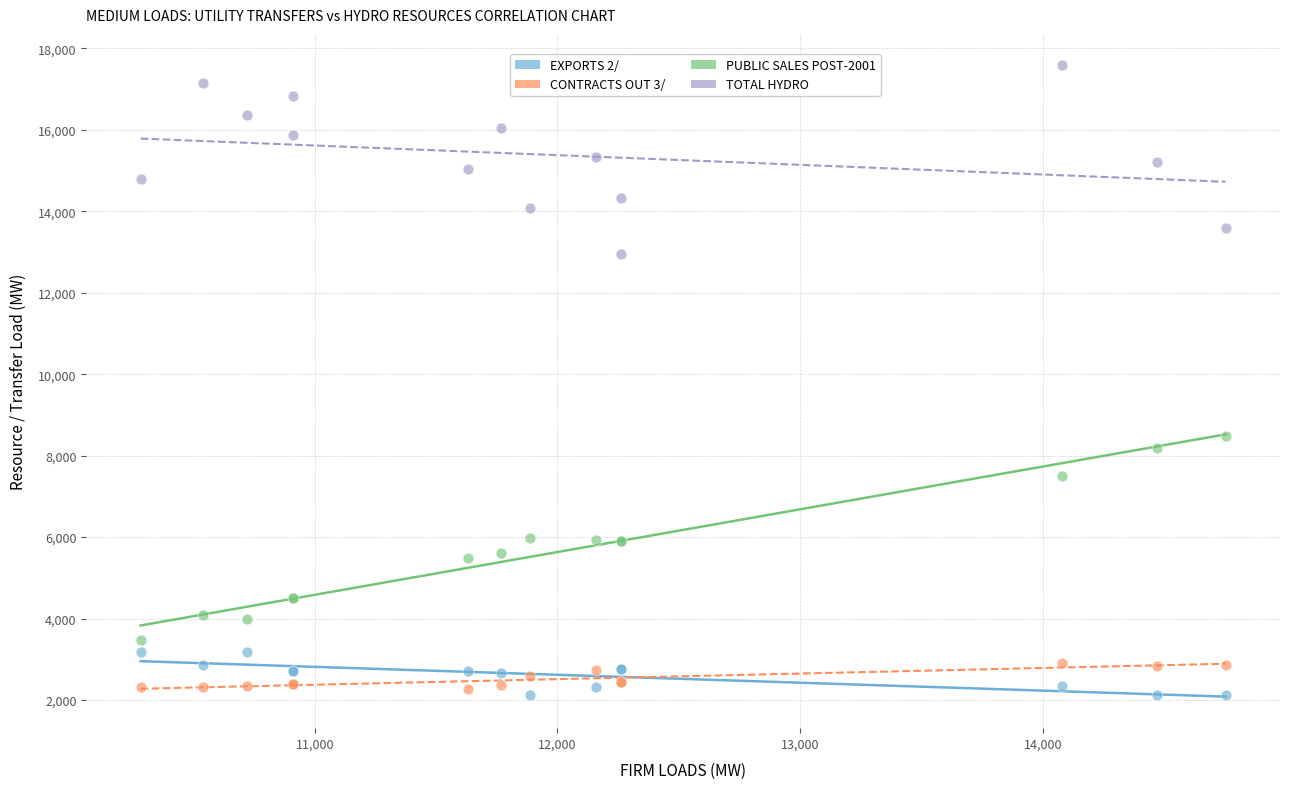

Which series reaches the minimum Y coordinate?

EXPORTS 2/